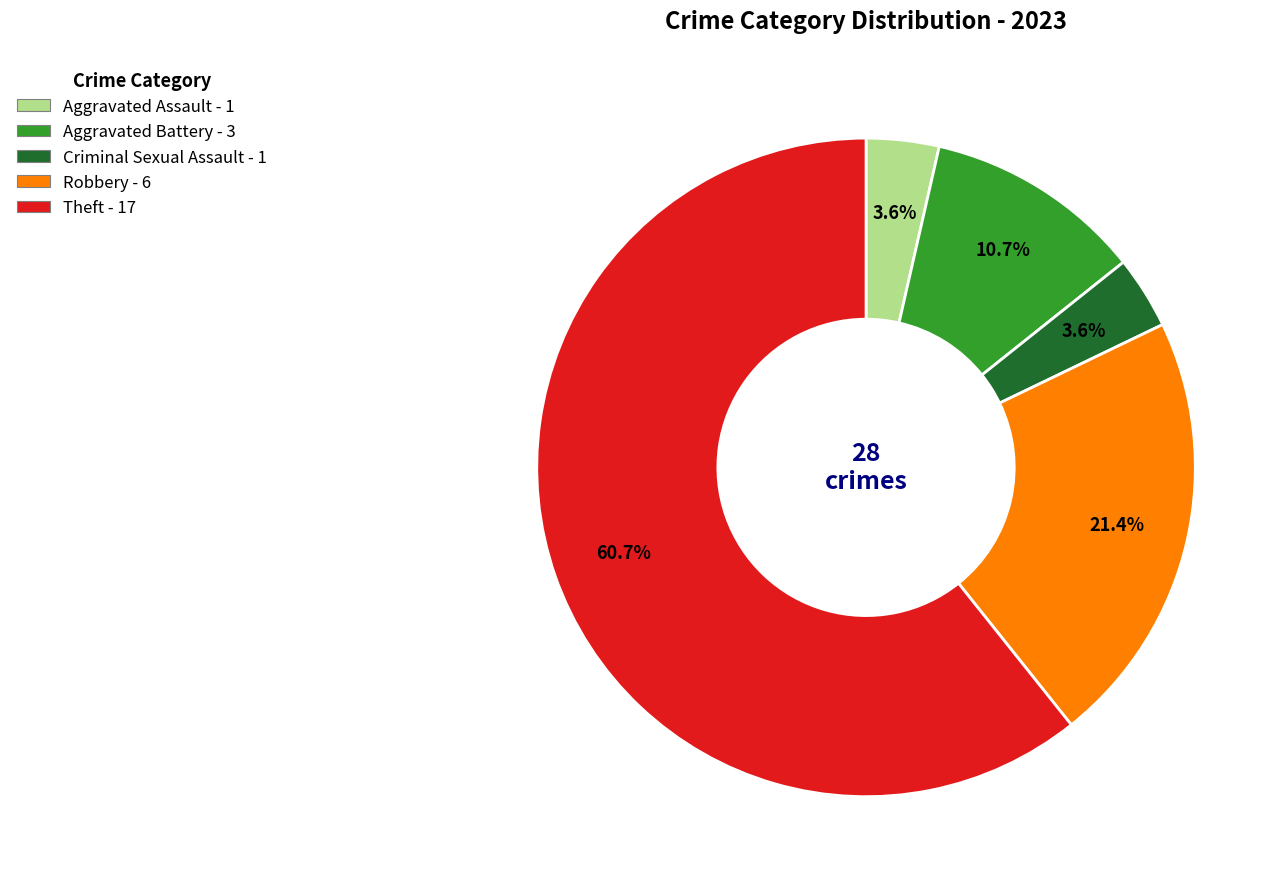

Do Robbery and Criminal Sexual Assault together represent more than half of the pie?

No